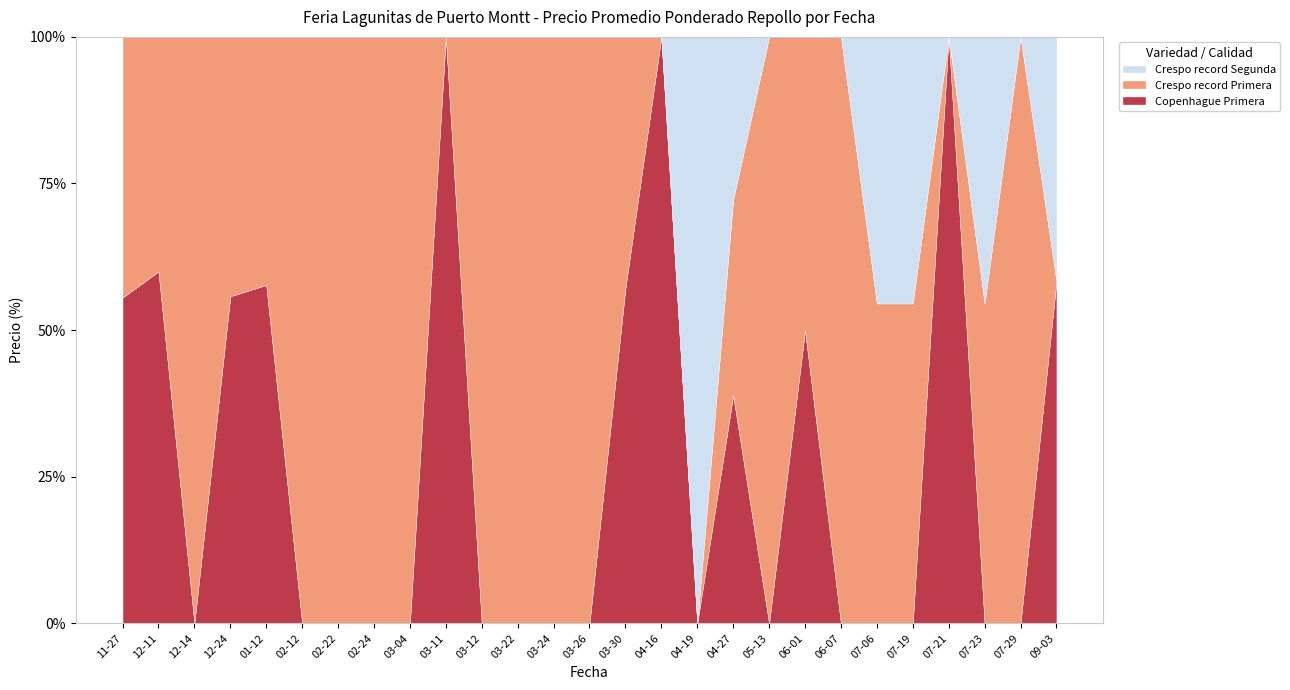

What is the highest value of the Copenhague Primera series?

100.0